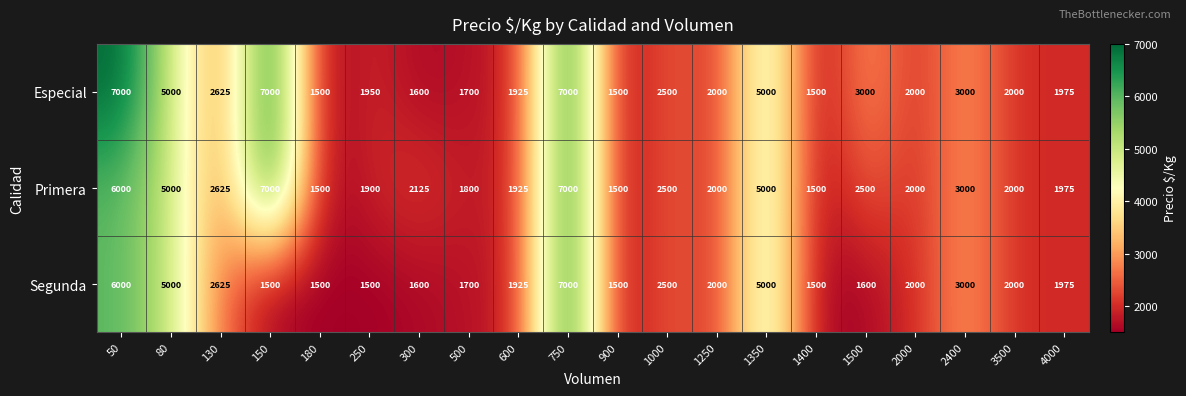

Where does the Especial series first go above 2000?

50